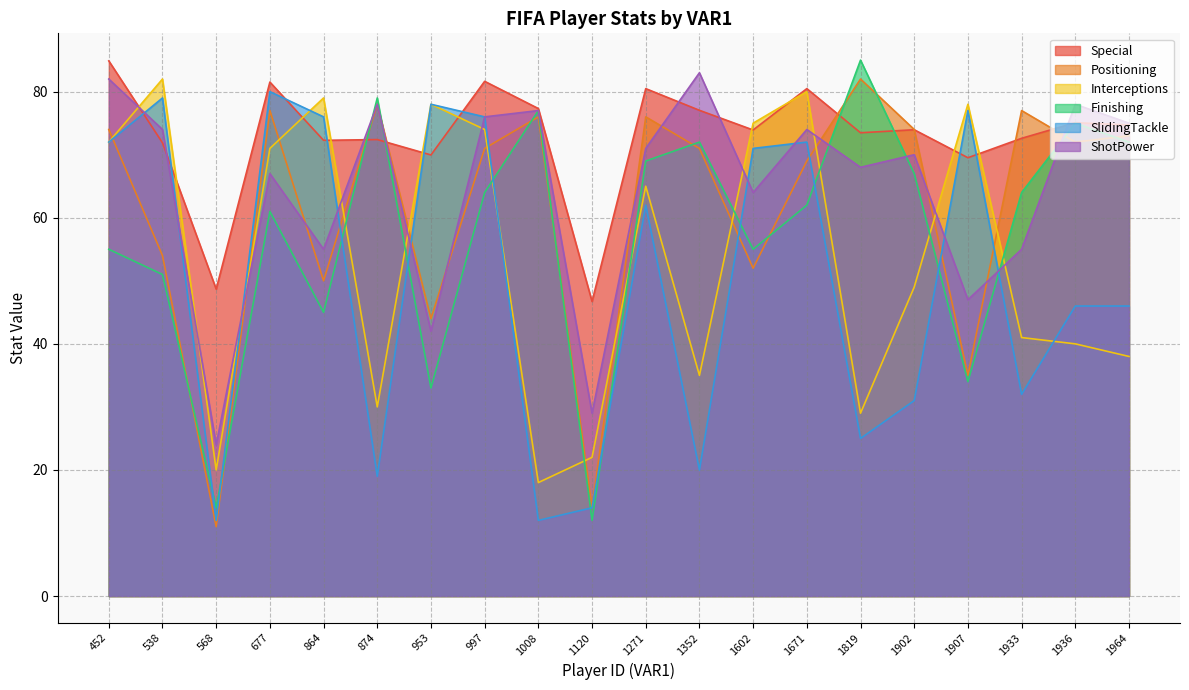

What is the maximum value shown in the chart?

85.0